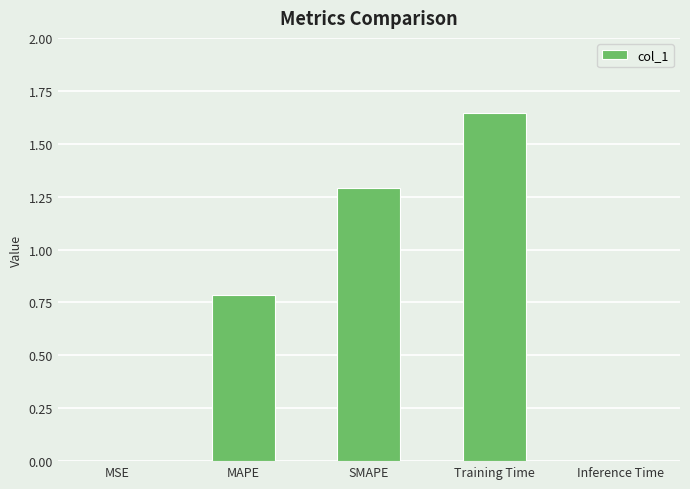

Which label corresponds to the largest value in the chart?

Training Time